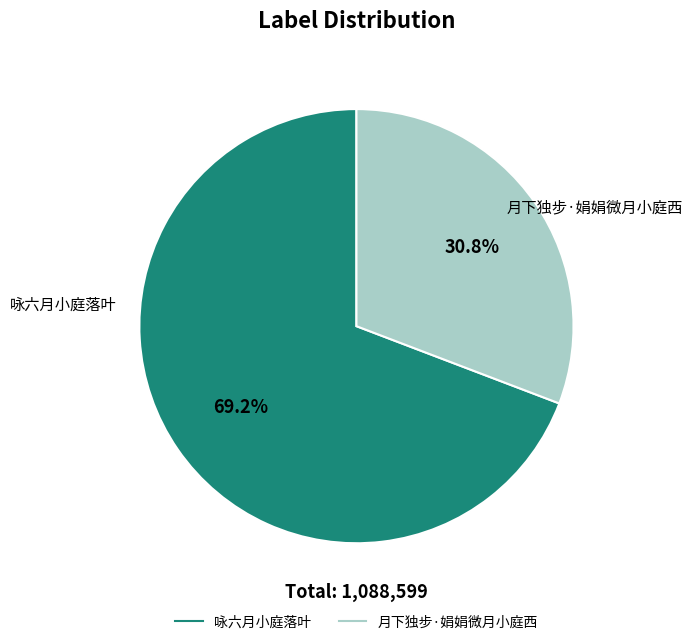

To the nearest percent, what percentage of the pie is 月下独步·娟娟微月小庭西?

31%